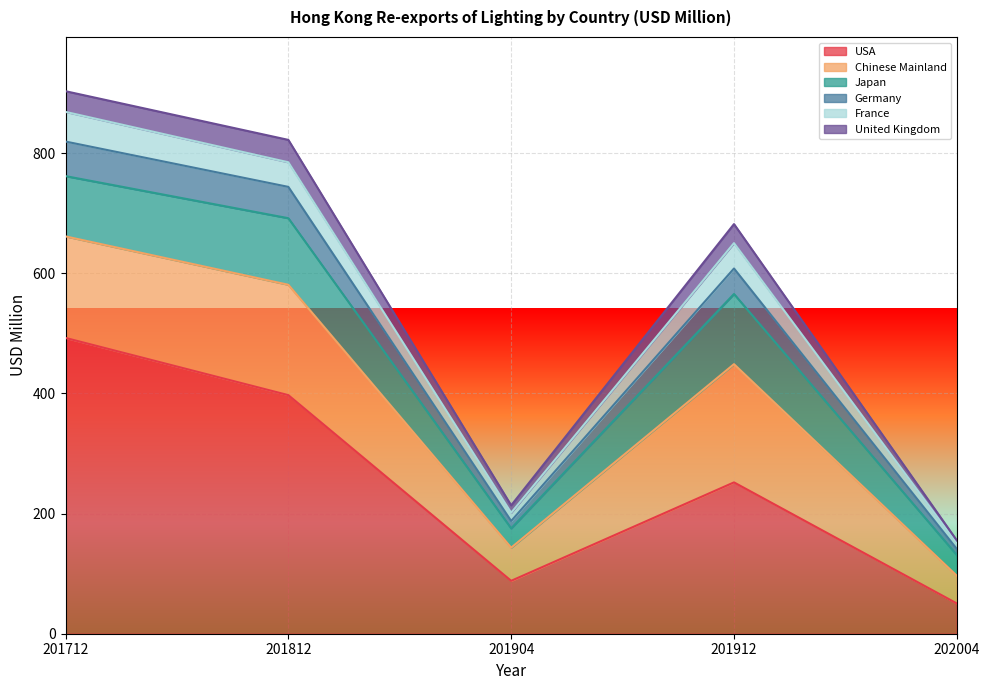

Where is the first local maximum for USA?

201912